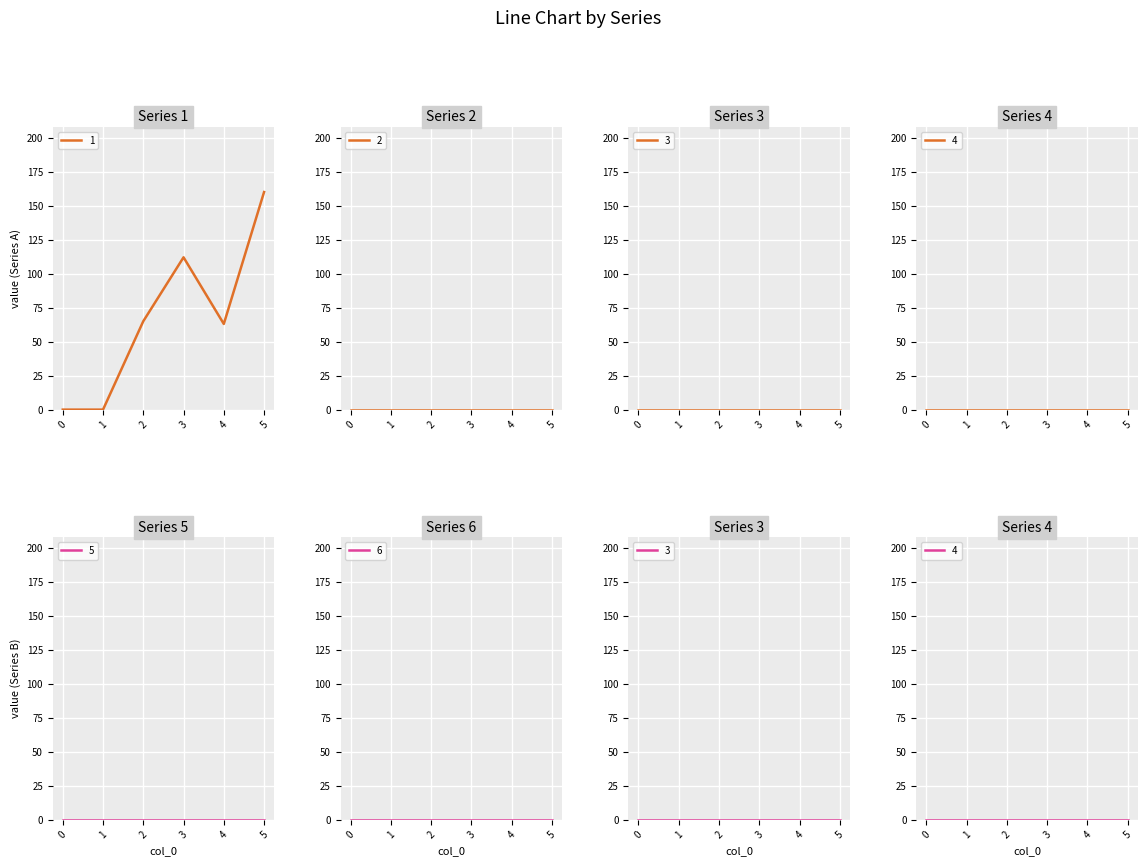

Is it true that 1 equals -82 at 0?

False